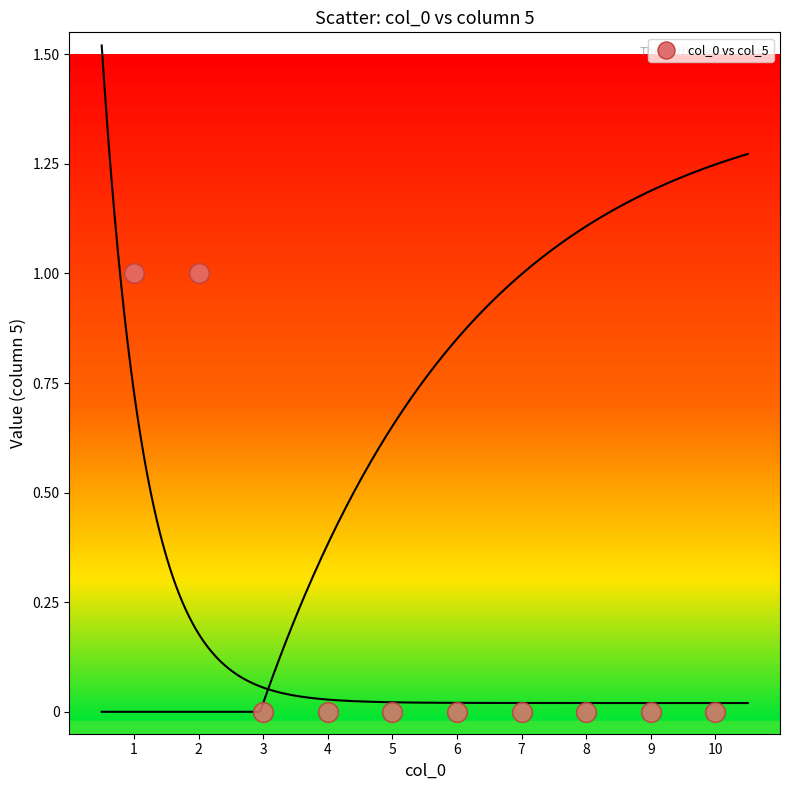

What is the average X value?

6